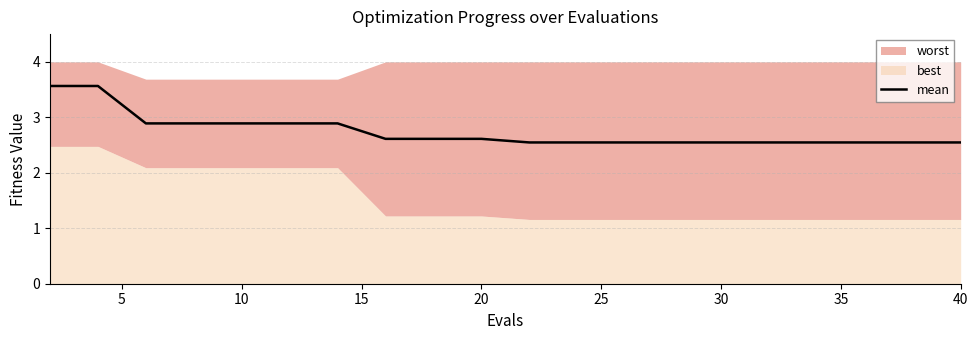

The mean series shows 1.5 at 20. True or false?

False